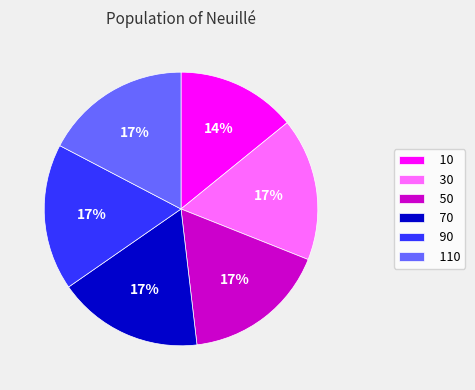

To the nearest percent, what portion does 30 represent?

17%